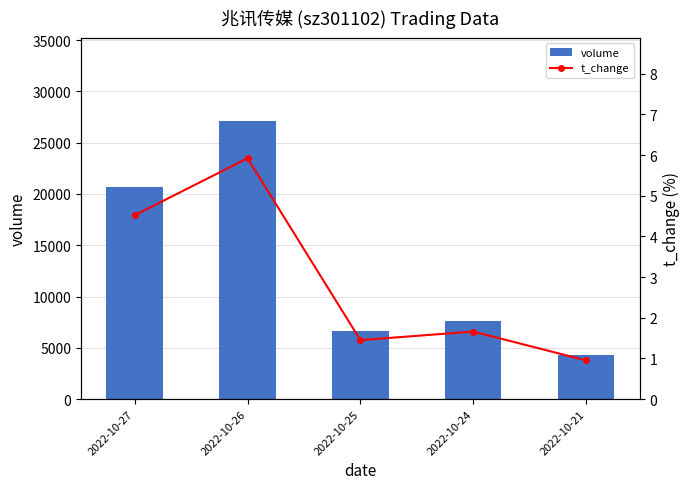

Where does the t_change series first go above 1?

2022-10-27